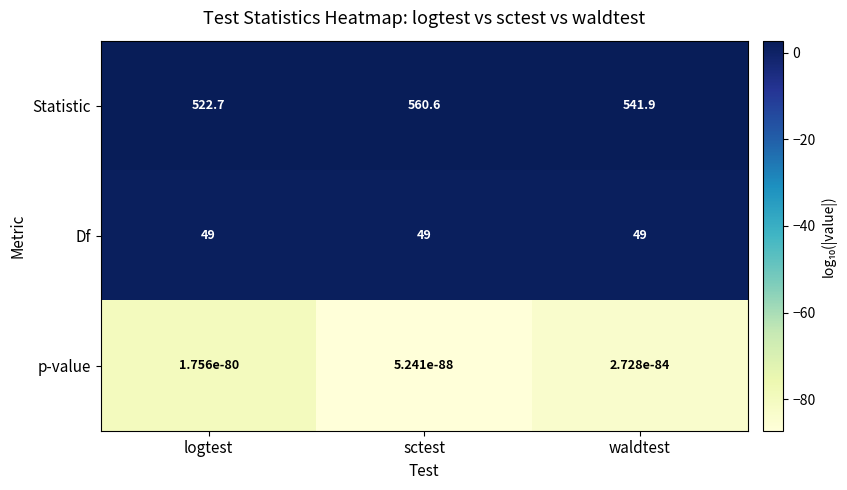

Is the value of Statistic at logtest greater than the value of Df at waldtest?

Yes